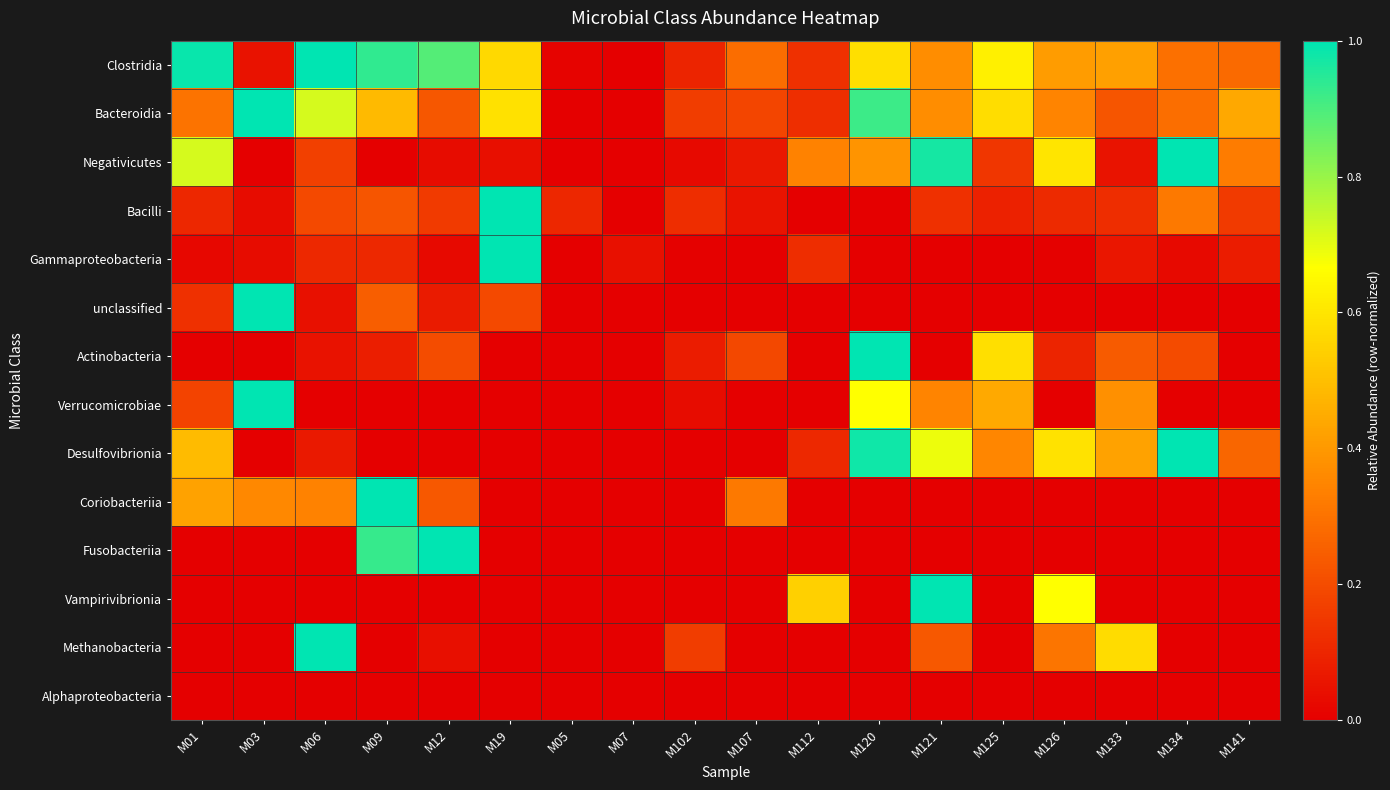

List the series in order of their peak value, lowest first.

Alphaproteobacteria, Clostridia, Bacteroidia, Negativicutes, Bacilli, Gammaproteobacteria, unclassified, Actinobacteria, Verrucomicrobiae, Desulfovibrionia, Coriobacteriia, Fusobacteriia, Vampirivibrionia, Methanobacteria